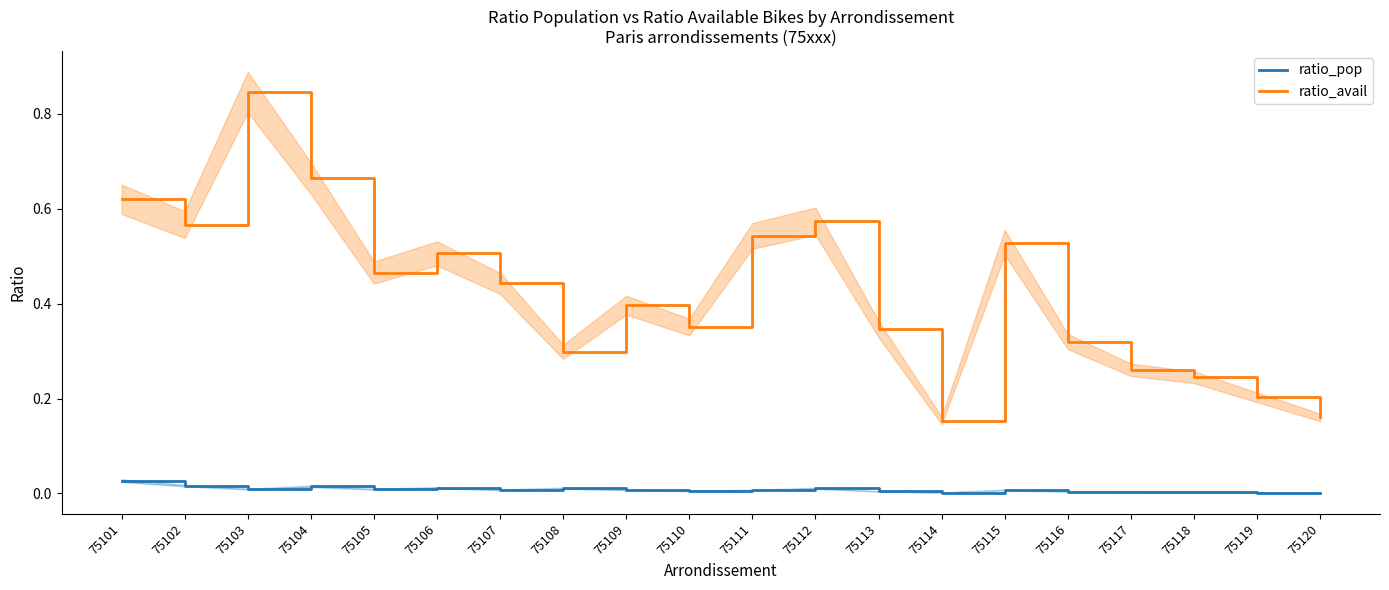

What is the average value of the ratio_avail series?

0.4